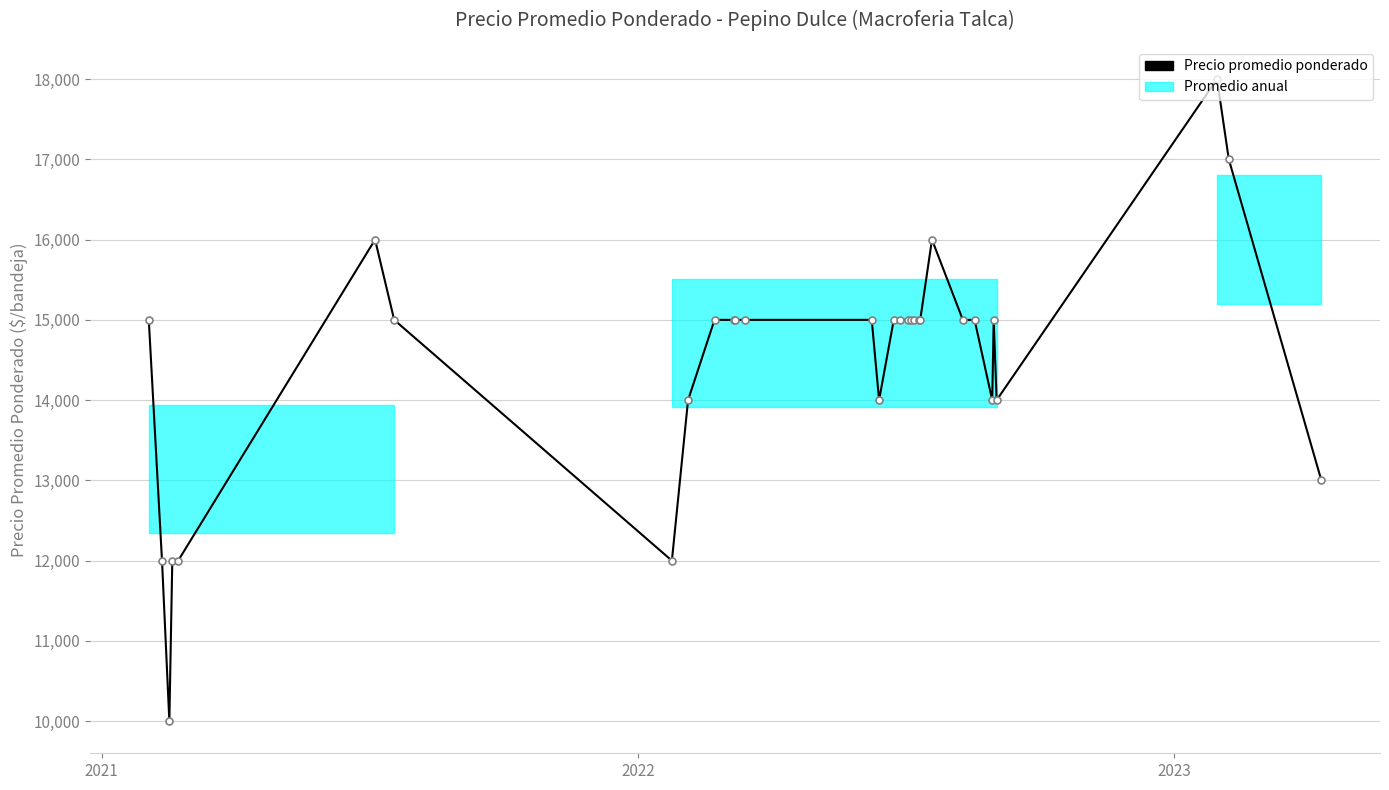

What is the difference between the maximum and minimum values?

8000